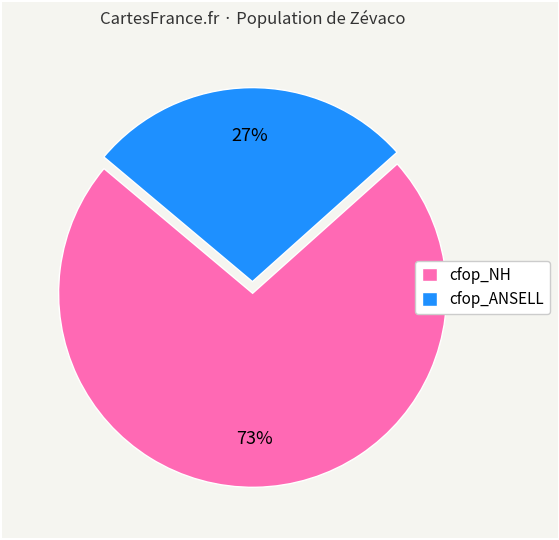

What percentage is the cfop_ANSELL slice, to the nearest percent?

27%